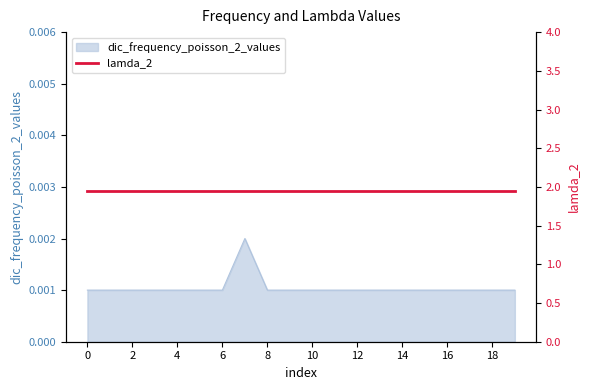

True or false: the data has more than 1 interior local peaks.

False